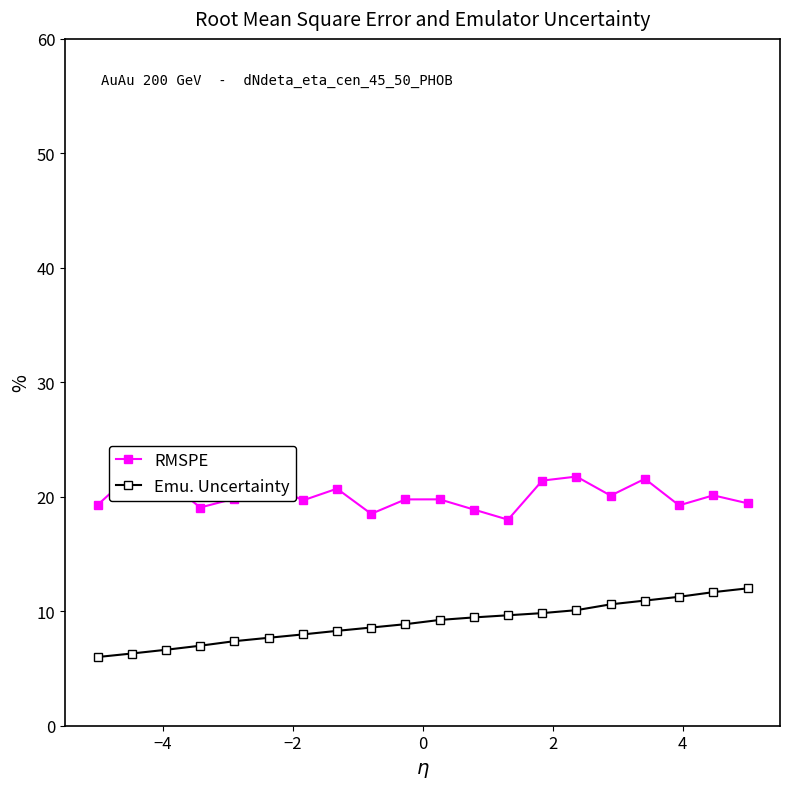

What is the highest value of the Emu. Uncertainty series?

12.0